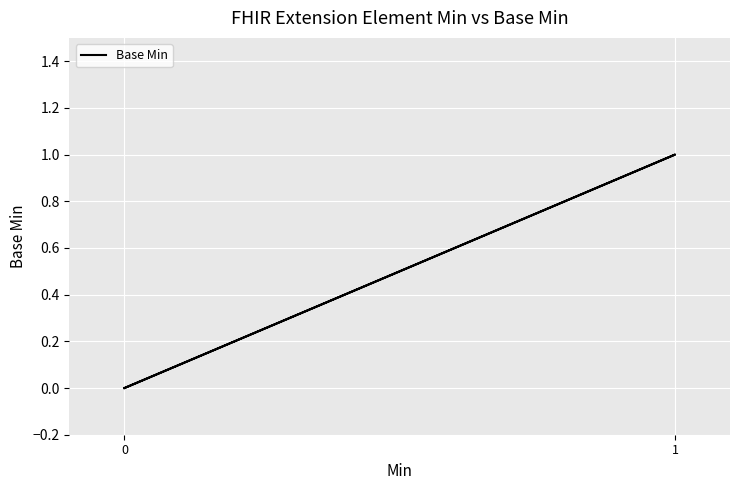

Count the number of values greater than 0.

1